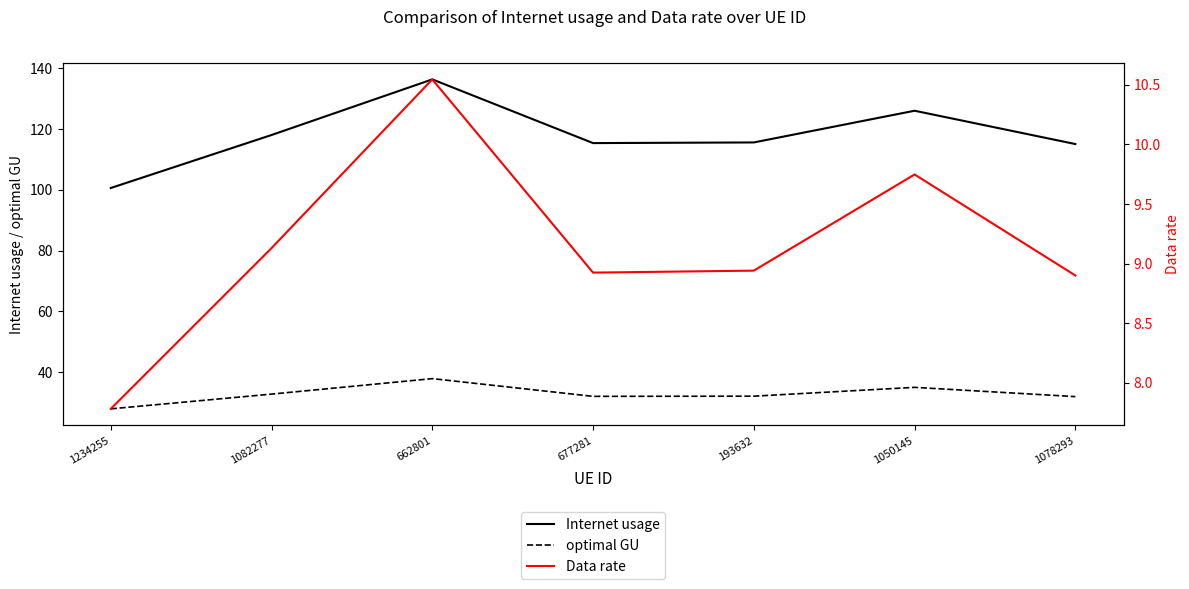

Is this an area chart (filled region under the line)?

No